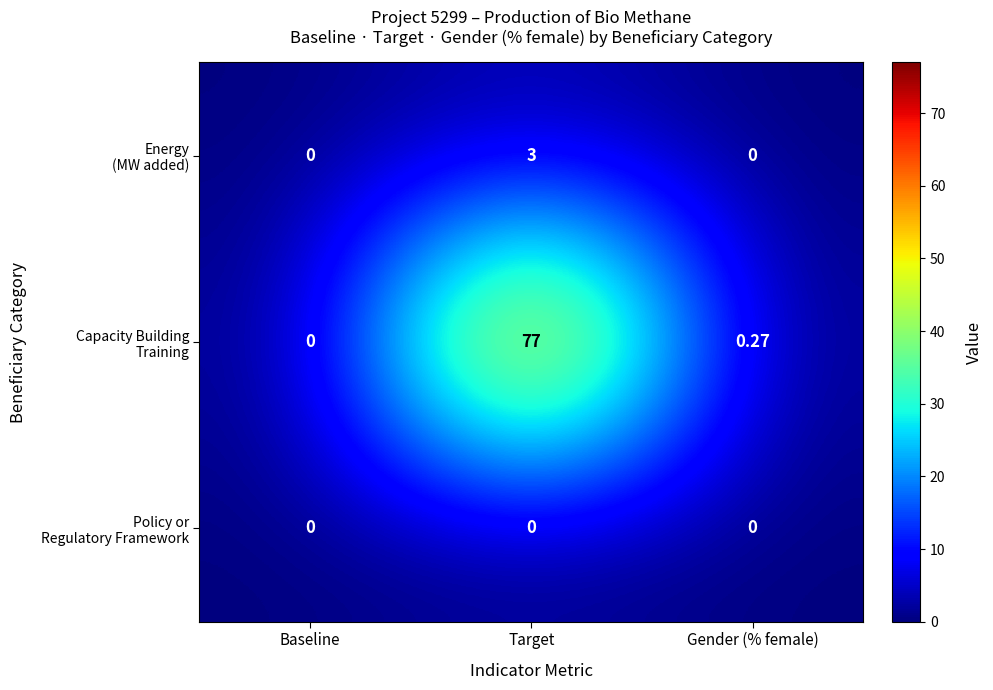

At which category is the sum across all series the highest?

Target